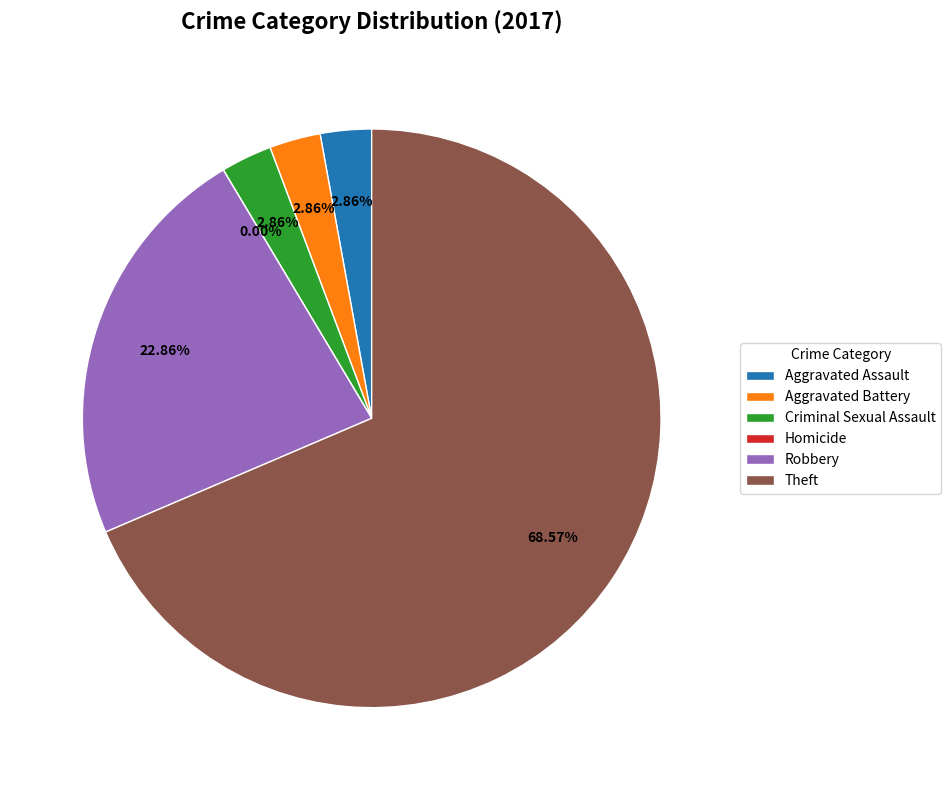

What percentage is NOT represented by Criminal Sexual Assault?

97.1%